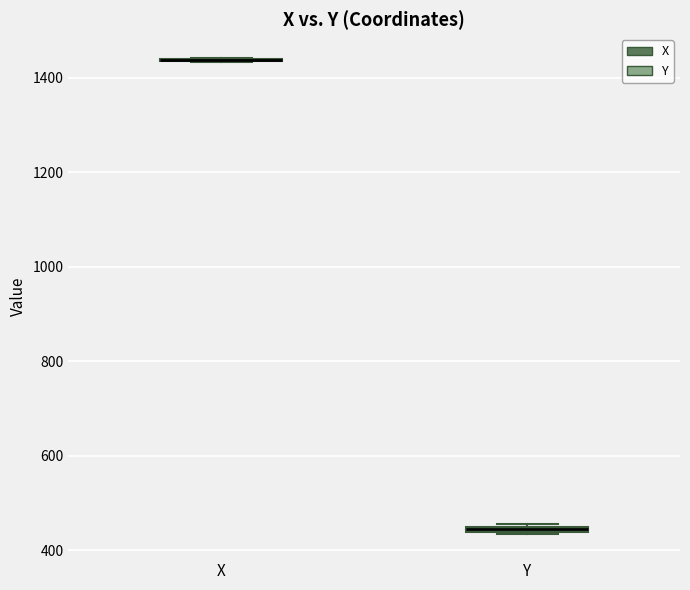

Where is the upper edge of the box for Y on the y-axis? The values are not printed on the chart, so give them approximately, as read against the axis.

460